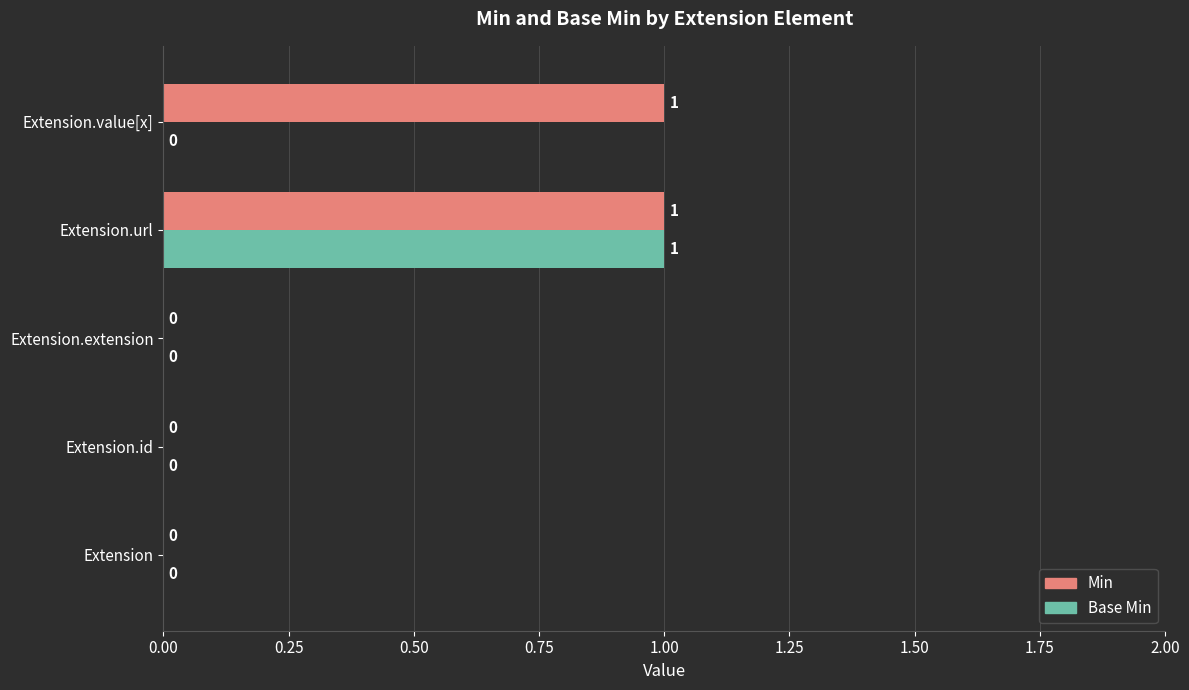

Which series has the largest total across all categories?

Min